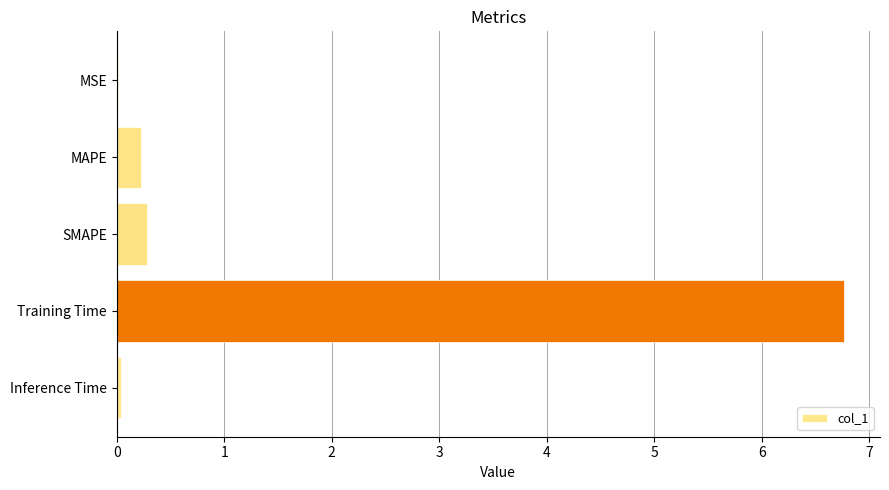

The value at Training Time is 2.0. True or false?

False